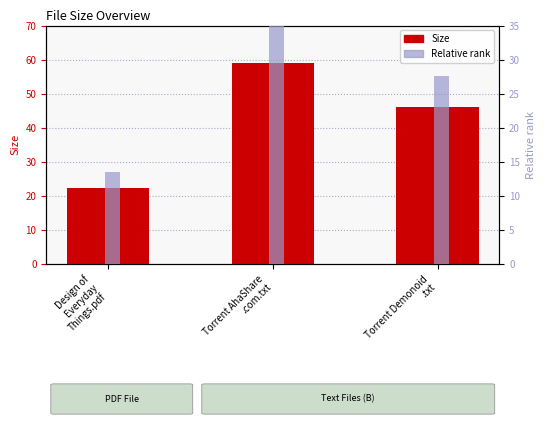

How many bars are there in each group?

2